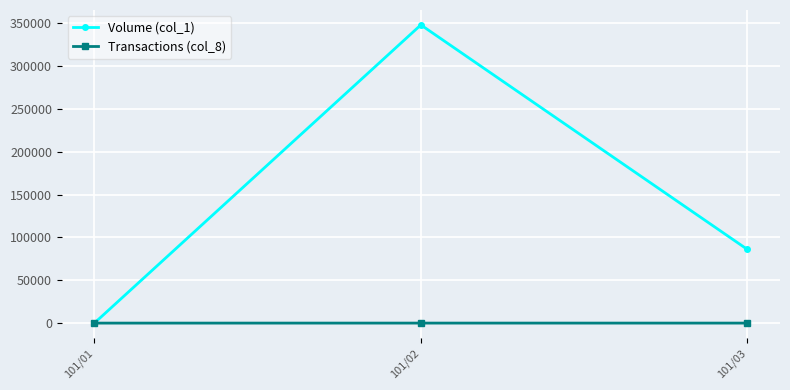

How many values in the Volume (col_1) series are below 86000?

1